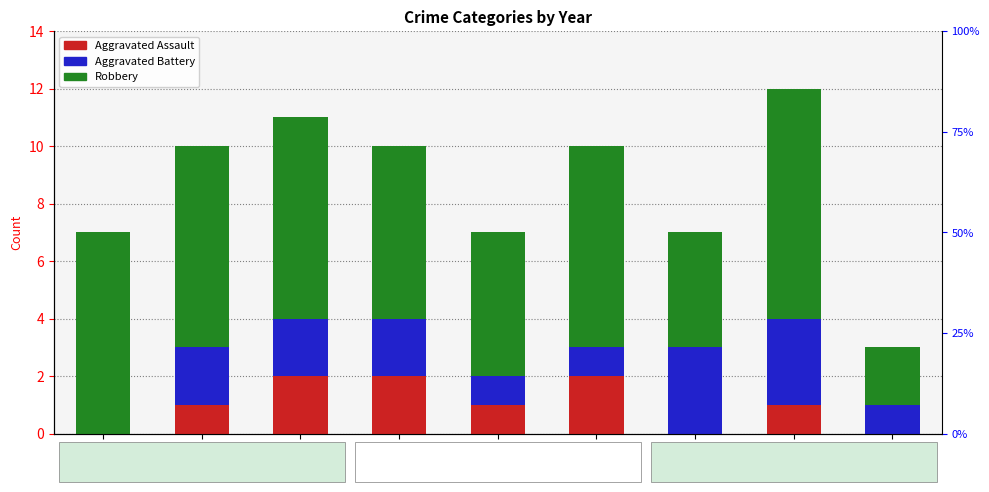

What is the sum of all Aggravated Assault values?

9